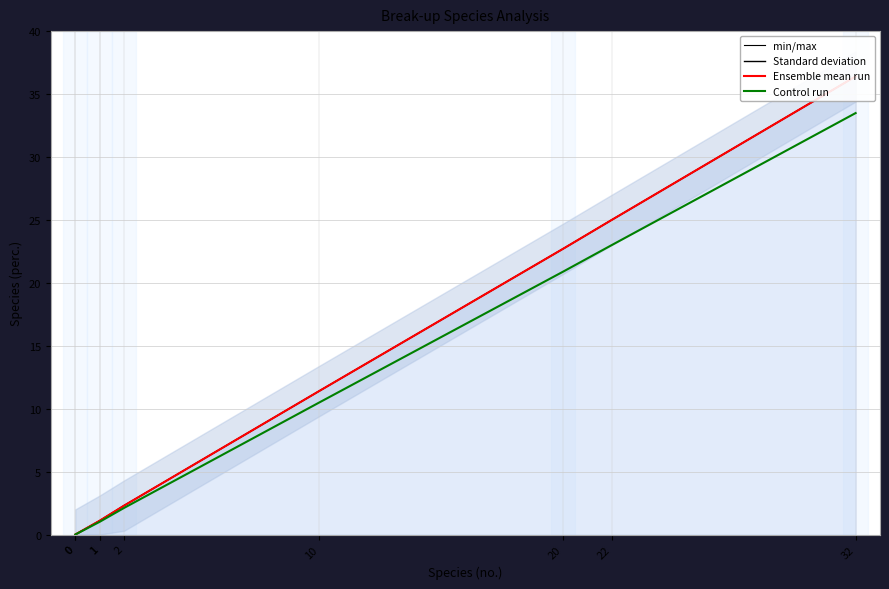

How many values in the Standard deviation series exceed 2?

5